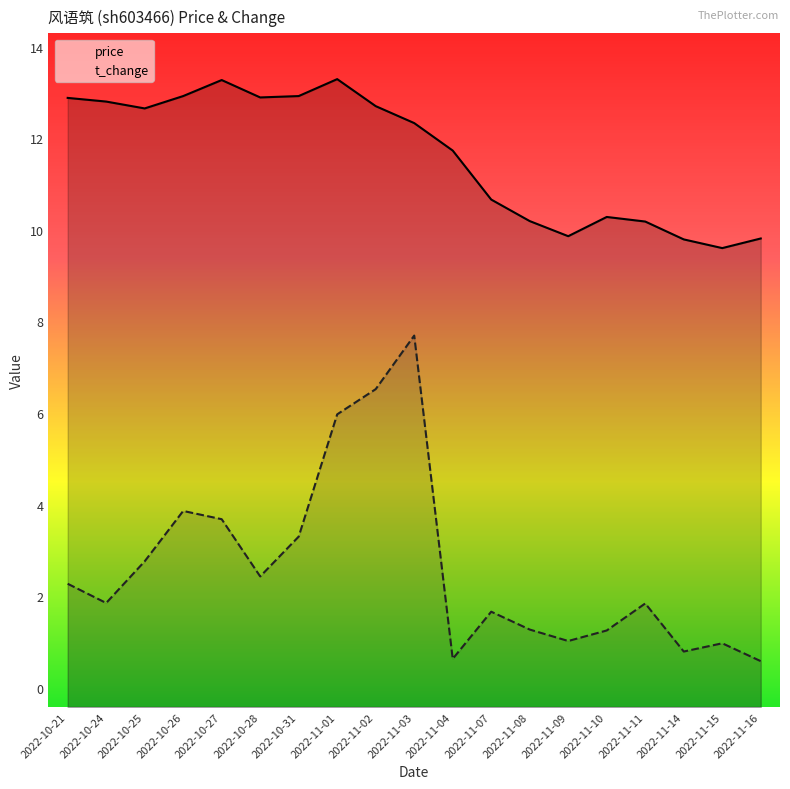

Reading left to right, list all the values displayed in this chart.

price: 2022-10-21=12.9	2022-10-24=12.8	2022-10-25=12.7	2022-10-26=12.9	2022-10-27=13.3	2022-10-28=12.9	2022-10-31=12.9	2022-11-01=13.3	2022-11-02=12.7	2022-11-03=12.3	2022-11-04=11.7	2022-11-07=10.7	2022-11-08=10.2	2022-11-09=9.9	2022-11-10=10.3	2022-11-11=10.2	2022-11-14=9.8	2022-11-15=9.6	2022-11-16=9.8
t_change: 2022-10-21=2.3	2022-10-24=1.9	2022-10-25=2.8	2022-10-26=3.9	2022-10-27=3.7	2022-10-28=2.4	2022-10-31=3.3	2022-11-01=6.0	2022-11-02=6.5	2022-11-03=7.7	2022-11-04=0.6	2022-11-07=1.7	2022-11-08=1.3	2022-11-09=1.0	2022-11-10=1.2	2022-11-11=1.8	2022-11-14=0.8	2022-11-15=1.0	2022-11-16=0.6